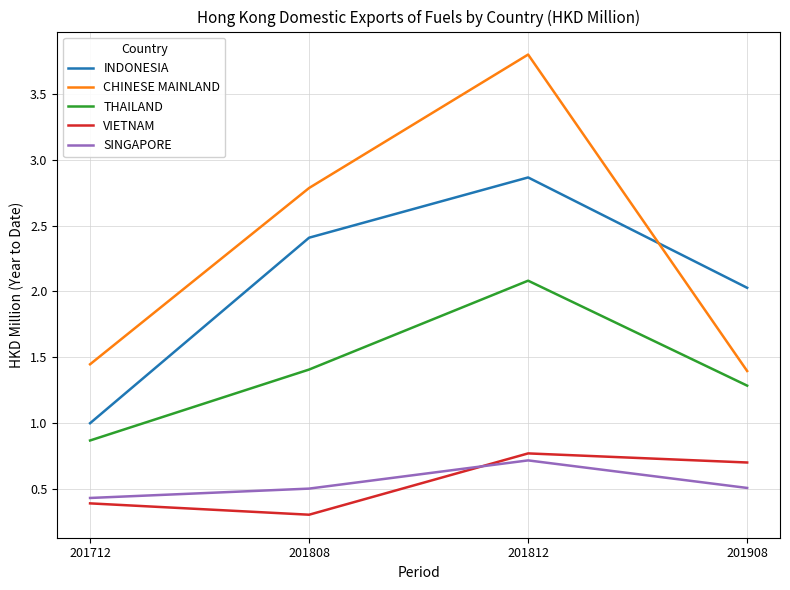

Which label corresponds to the smallest value in the chart?

201808